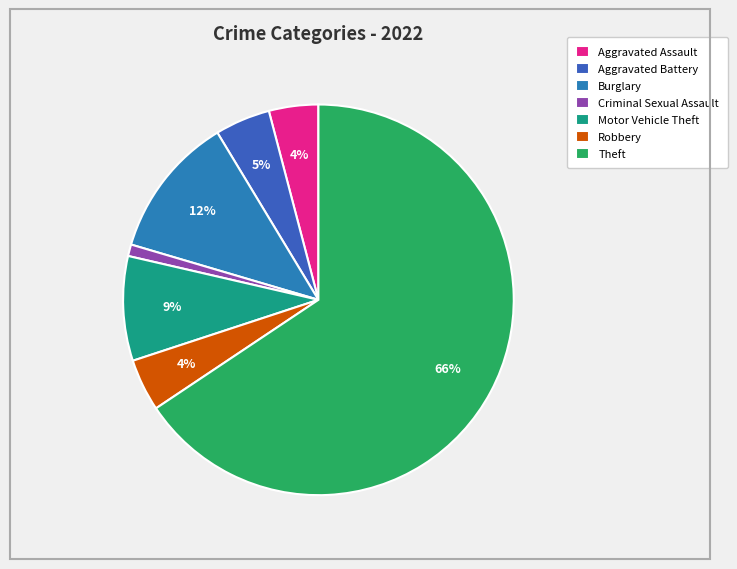

To the nearest percent, what portion does Burglary represent?

12%